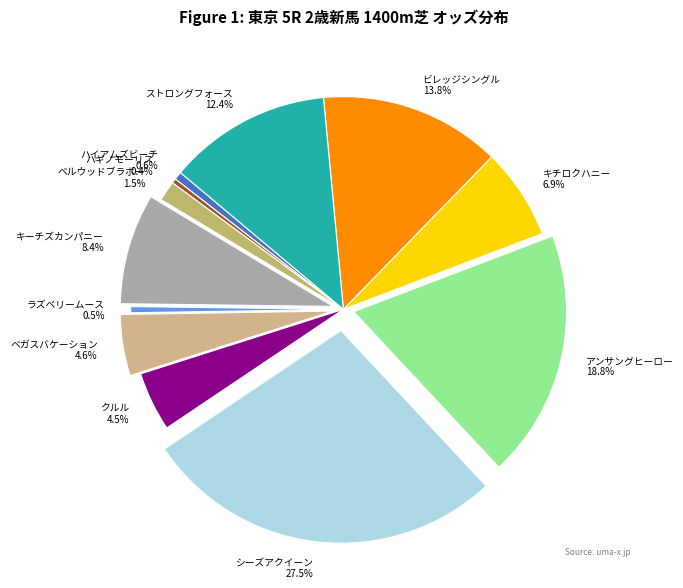

What is the largest slice in the pie chart?

シーズアクイーン